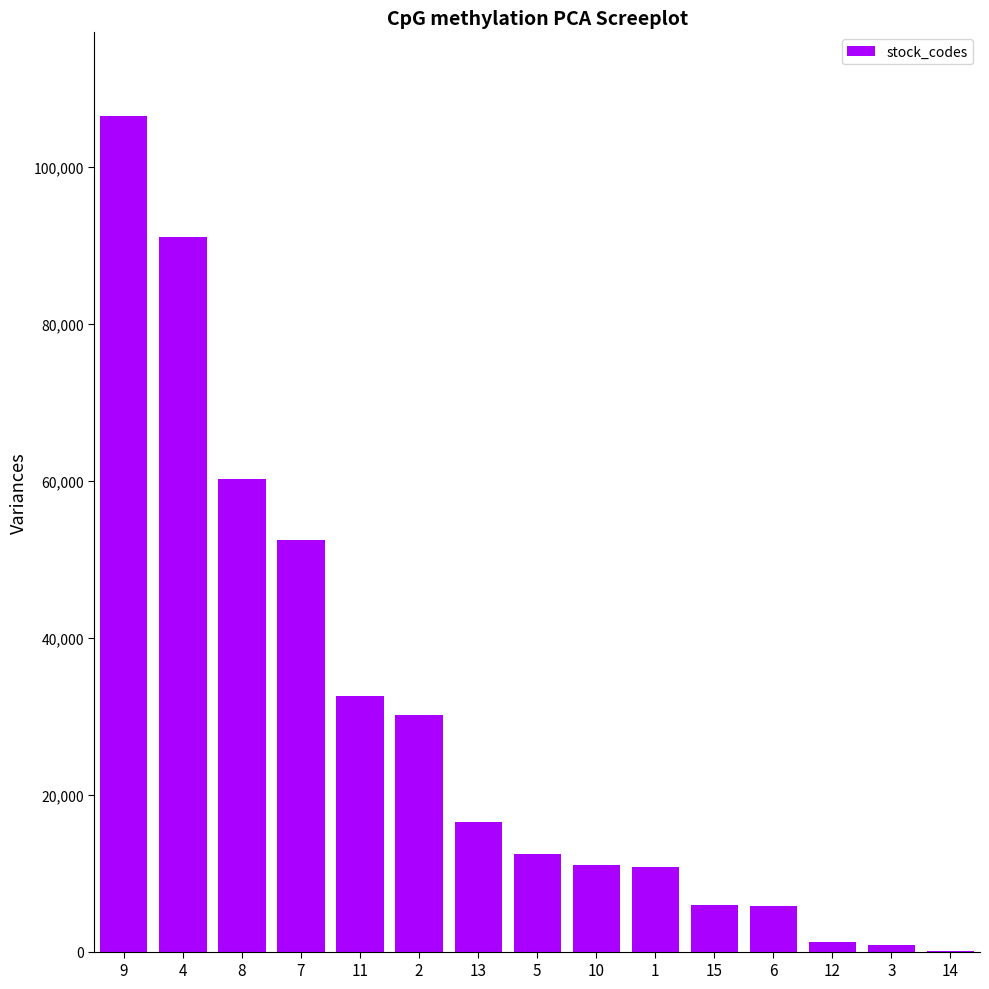

Is it true that the value at 10 is 11070?

True